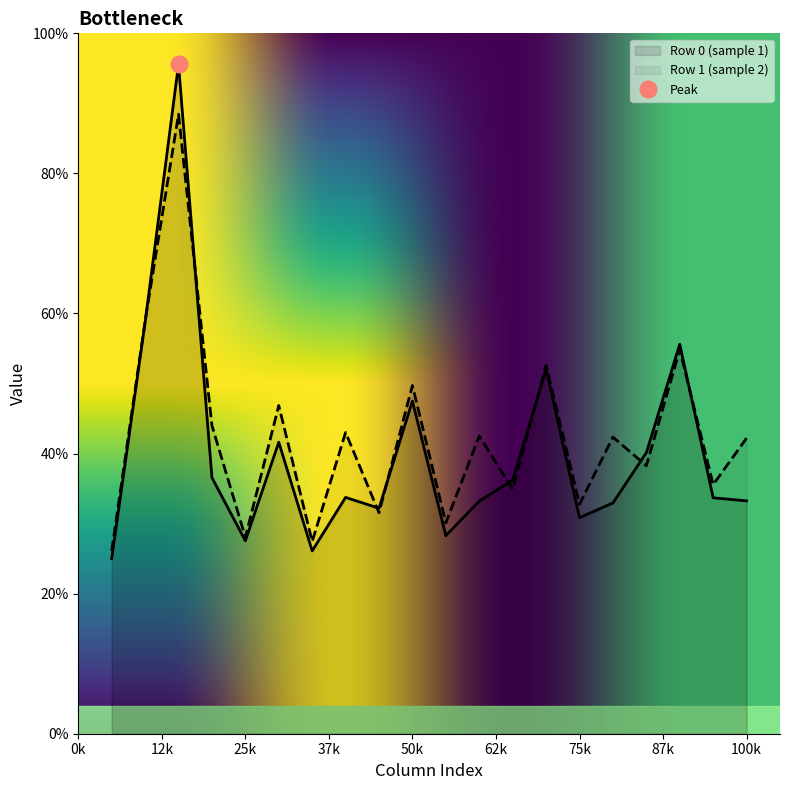

What is the highest value of the Row 0 (sample 1) series?

95.6